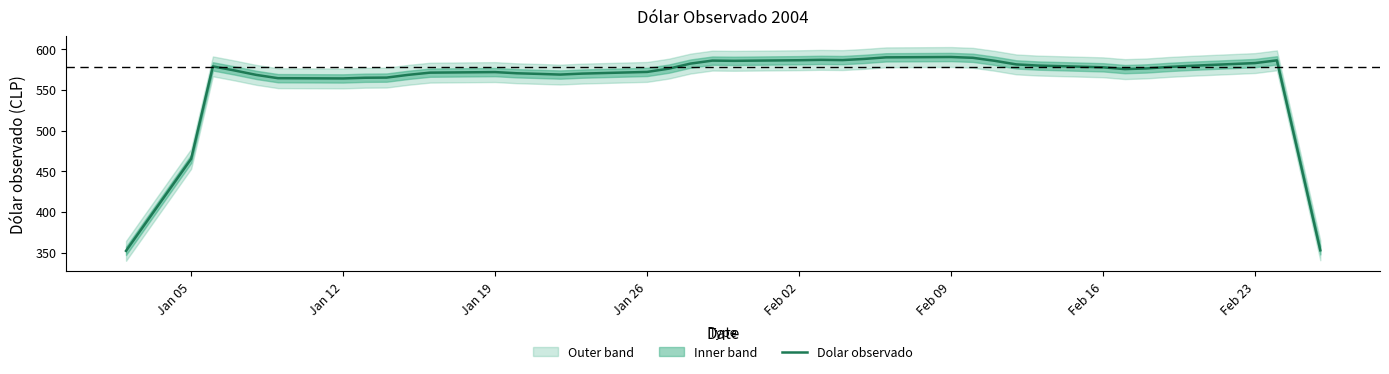

What is the value of the 5th point from the left?

568.3